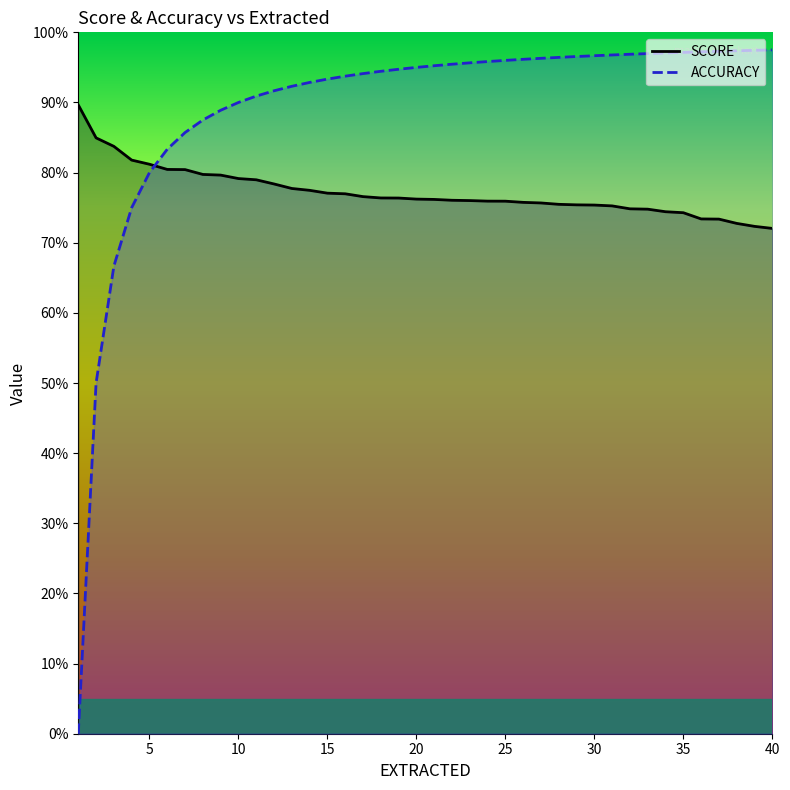

What is the sum of all SCORE_line values?

30.9